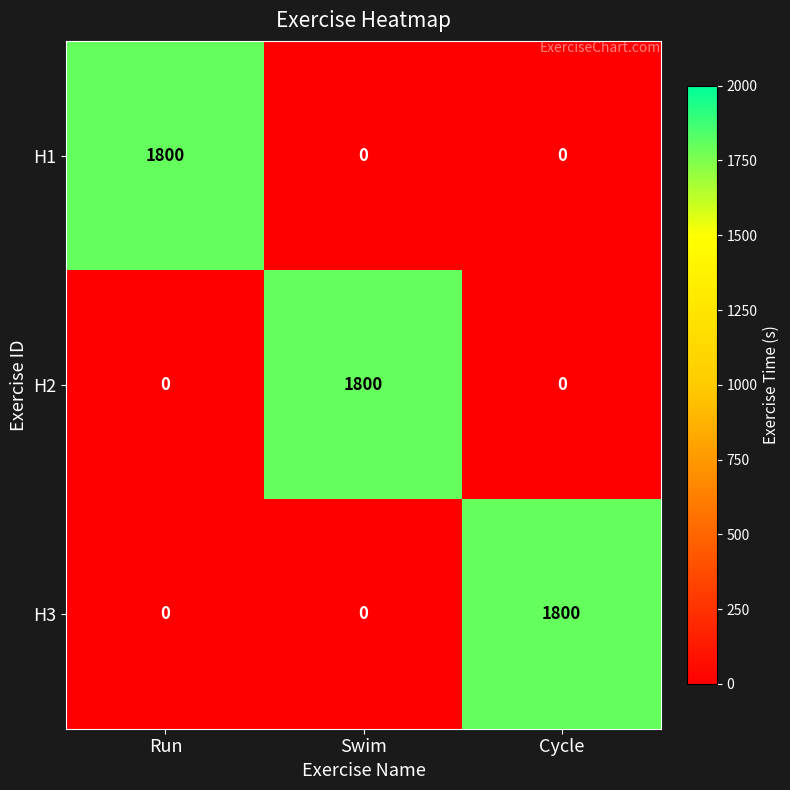

What is the spread (max minus min) of values at Run?

1800